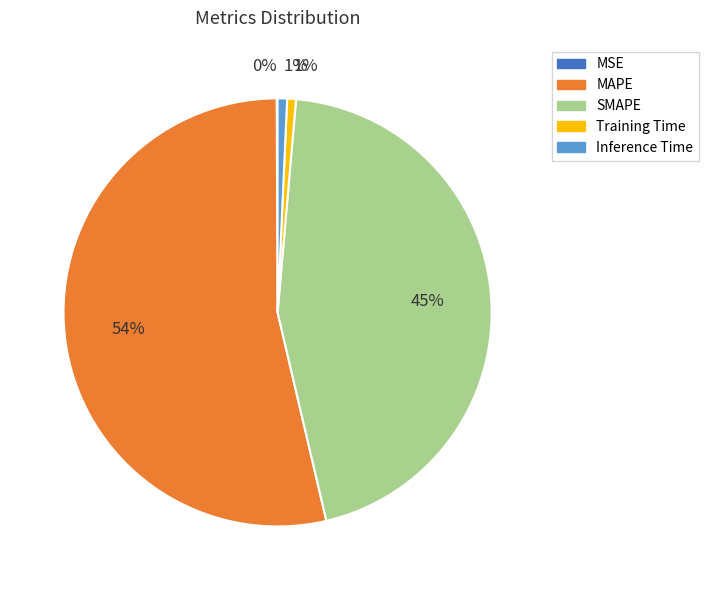

Which has a higher value, SMAPE or MAPE?

MAPE